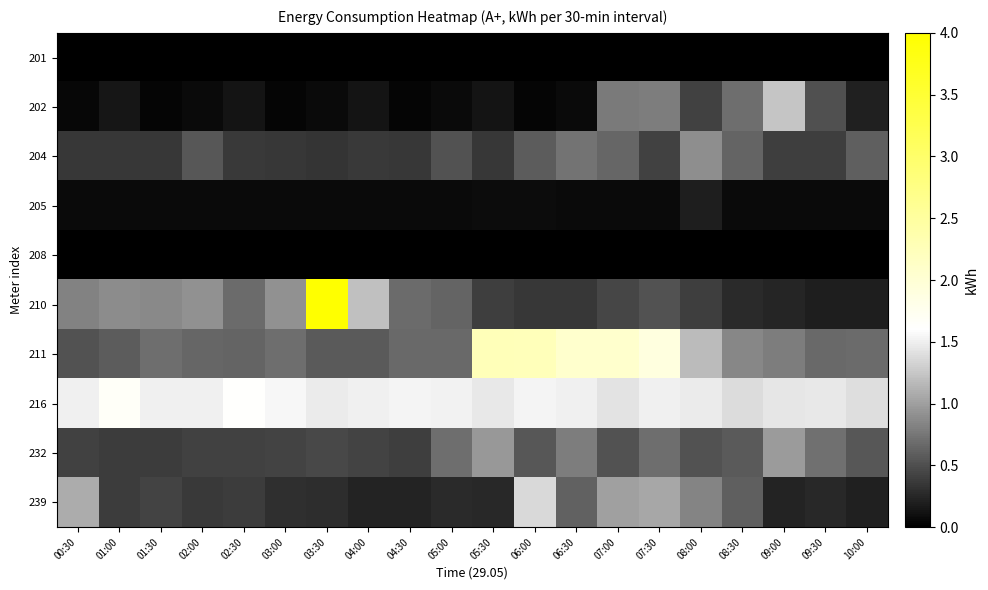

Reading right to left, list all the values displayed in this chart.

201: 10:00=0.0	09:30=0.0	09:00=0.0	08:30=0.0	08:00=0.0	07:30=0.0	07:00=0.0	06:30=0.0	06:00=0.0	05:30=0.0	05:00=0.0	04:30=0.0	04:00=0.0	03:30=0.0	03:00=0.0	02:30=0.0	02:00=0.0	01:30=0.0	01:00=0.0	00:30=0.0
202: 10:00=0.2	09:30=0.5	09:00=1.2	08:30=0.7	08:00=0.4	07:30=0.8	07:00=0.8	06:30=0.1	06:00=0.0	05:30=0.1	05:00=0.1	04:30=0.0	04:00=0.1	03:30=0.1	03:00=0.0	02:30=0.1	02:00=0.1	01:30=0.0	01:00=0.1	00:30=0.0
204: 10:00=0.6	09:30=0.4	09:00=0.4	08:30=0.6	08:00=0.9	07:30=0.4	07:00=0.7	06:30=0.7	06:00=0.6	05:30=0.4	05:00=0.5	04:30=0.3	04:00=0.4	03:30=0.3	03:00=0.3	02:30=0.4	02:00=0.5	01:30=0.4	01:00=0.3	00:30=0.3
205: 10:00=0.1	09:30=0.1	09:00=0.1	08:30=0.1	08:00=0.2	07:30=0.1	07:00=0.1	06:30=0.1	06:00=0.1	05:30=0.1	05:00=0.1	04:30=0.1	04:00=0.1	03:30=0.1	03:00=0.1	02:30=0.1	02:00=0.1	01:30=0.1	01:00=0.1	00:30=0.1
208: 10:00=0.0	09:30=0.0	09:00=0.0	08:30=0.0	08:00=0.0	07:30=0.0	07:00=0.0	06:30=0.0	06:00=0.0	05:30=0.0	05:00=0.0	04:30=0.0	04:00=0.0	03:30=0.0	03:00=0.0	02:30=0.0	02:00=0.0	01:30=0.0	01:00=0.0	00:30=0.0
210: 10:00=0.2	09:30=0.2	09:00=0.2	08:30=0.3	08:00=0.4	07:30=0.5	07:00=0.4	06:30=0.3	06:00=0.3	05:30=0.4	05:00=0.6	04:30=0.7	04:00=1.2	03:30=4.0	03:00=0.9	02:30=0.7	02:00=0.9	01:30=0.9	01:00=0.9	00:30=0.8
211: 10:00=0.7	09:30=0.7	09:00=0.8	08:30=0.8	08:00=1.2	07:30=1.9	07:00=2.1	06:30=2.1	06:00=2.2	05:30=2.3	05:00=0.7	04:30=0.7	04:00=0.6	03:30=0.6	03:00=0.7	02:30=0.6	02:00=0.6	01:30=0.7	01:00=0.6	00:30=0.5
216: 10:00=1.4	09:30=1.5	09:00=1.4	08:30=1.4	08:00=1.5	07:30=1.5	07:00=1.4	06:30=1.5	06:00=1.5	05:30=1.5	05:00=1.5	04:30=1.5	04:00=1.5	03:30=1.5	03:00=1.6	02:30=1.6	02:00=1.5	01:30=1.5	01:00=1.7	00:30=1.5
232: 10:00=0.5	09:30=0.7	09:00=1.0	08:30=0.6	08:00=0.5	07:30=0.7	07:00=0.5	06:30=0.8	06:00=0.6	05:30=1.0	05:00=0.7	04:30=0.4	04:00=0.4	03:30=0.5	03:00=0.4	02:30=0.4	02:00=0.4	01:30=0.4	01:00=0.4	00:30=0.4
239: 10:00=0.2	09:30=0.3	09:00=0.2	08:30=0.6	08:00=0.8	07:30=1.1	07:00=1.0	06:30=0.6	06:00=1.4	05:30=0.3	05:00=0.3	04:30=0.2	04:00=0.2	03:30=0.3	03:00=0.3	02:30=0.4	02:00=0.4	01:30=0.4	01:00=0.4	00:30=1.1